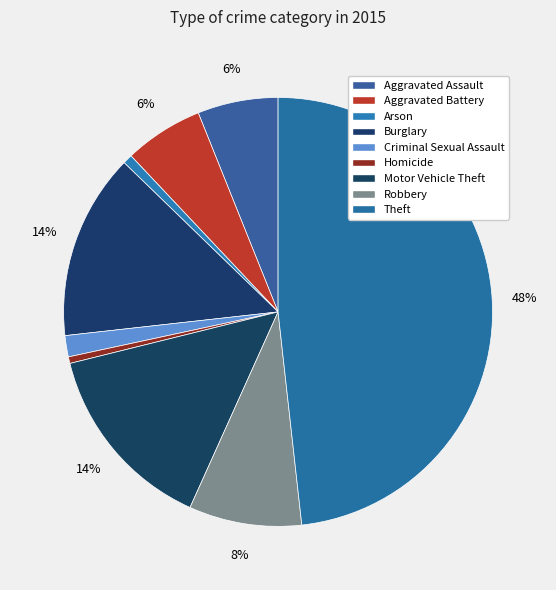

How many slices are in this pie chart?

9